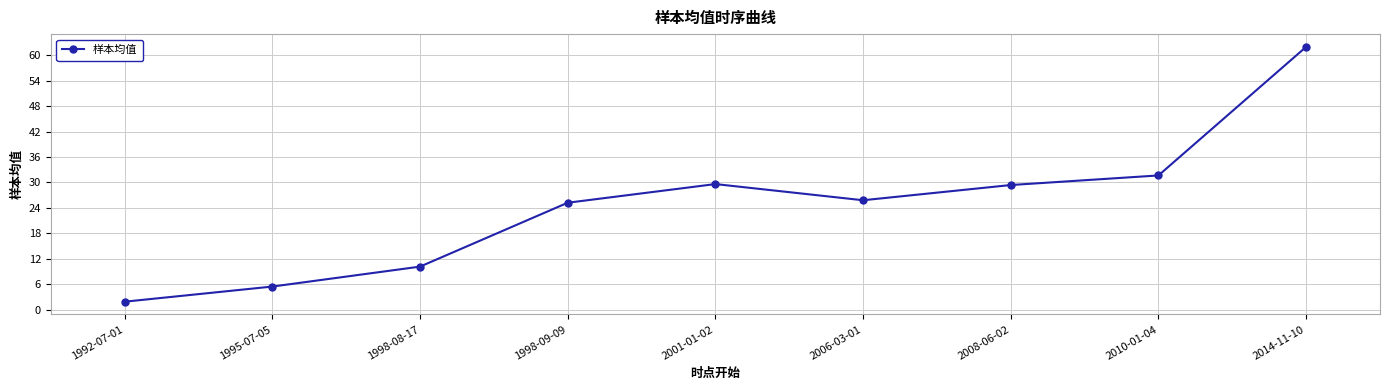

Where is the data nearest to the value 31?

2010-01-04